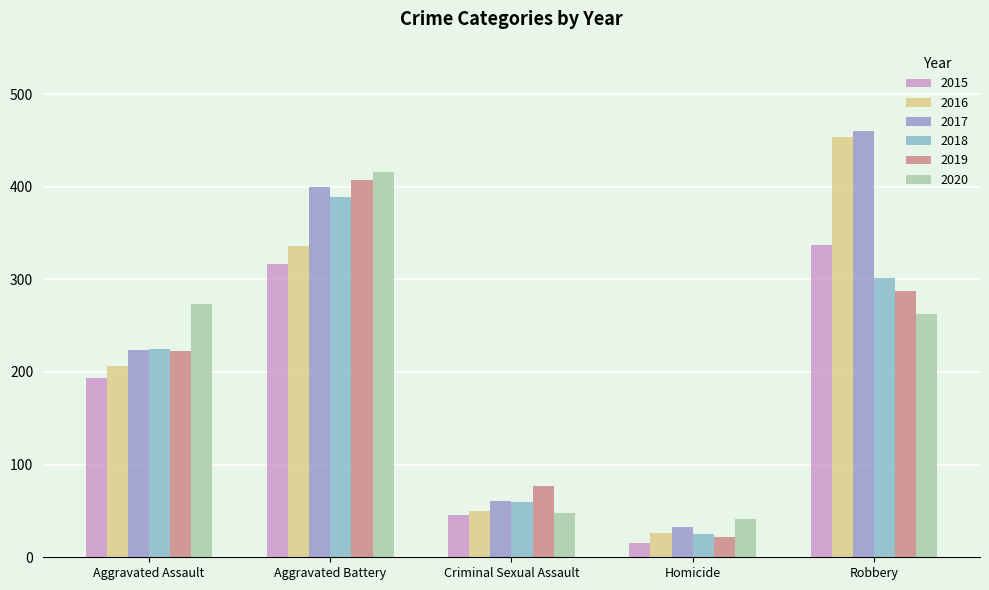

At which category is the sum across all series the highest?

Aggravated Battery